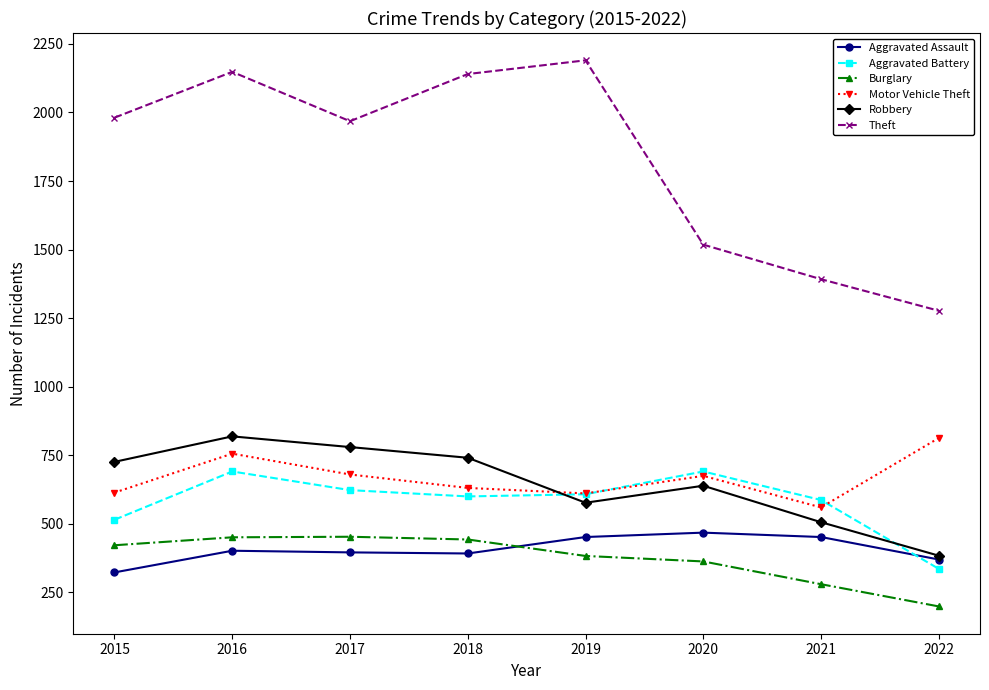

What are all the series names shown in the legend?

Aggravated Assault, Aggravated Battery, Burglary, Motor Vehicle Theft, Robbery, Theft